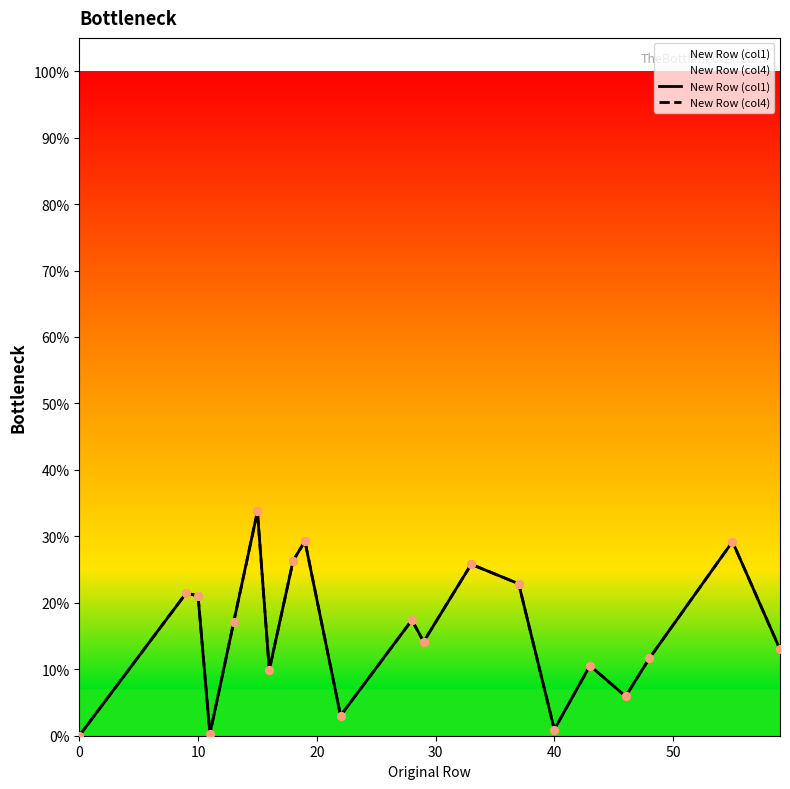

Which series reaches the maximum Y coordinate?

New Row (col1)